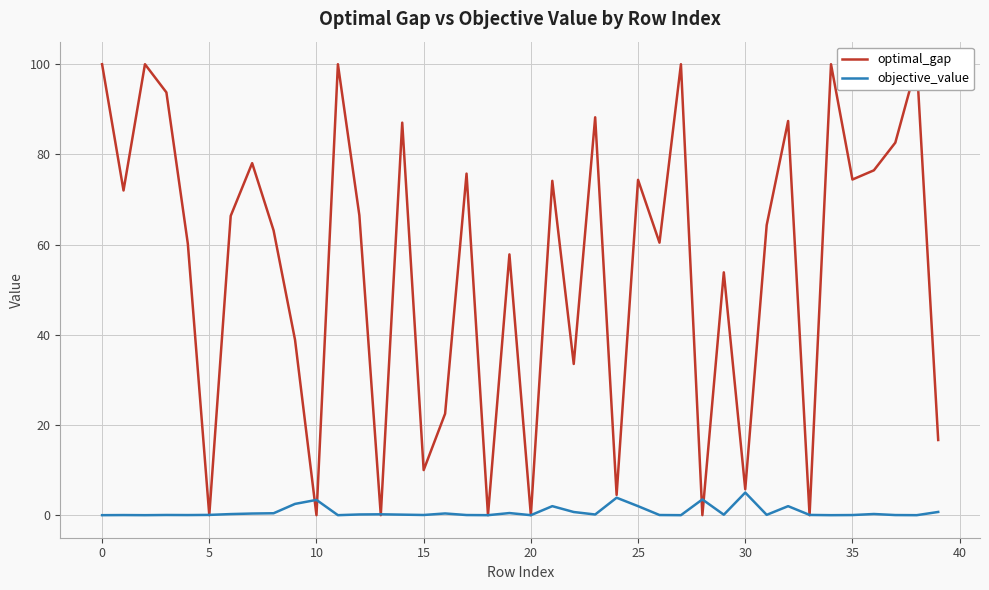

What is the maximum value for objective_value?

5.0